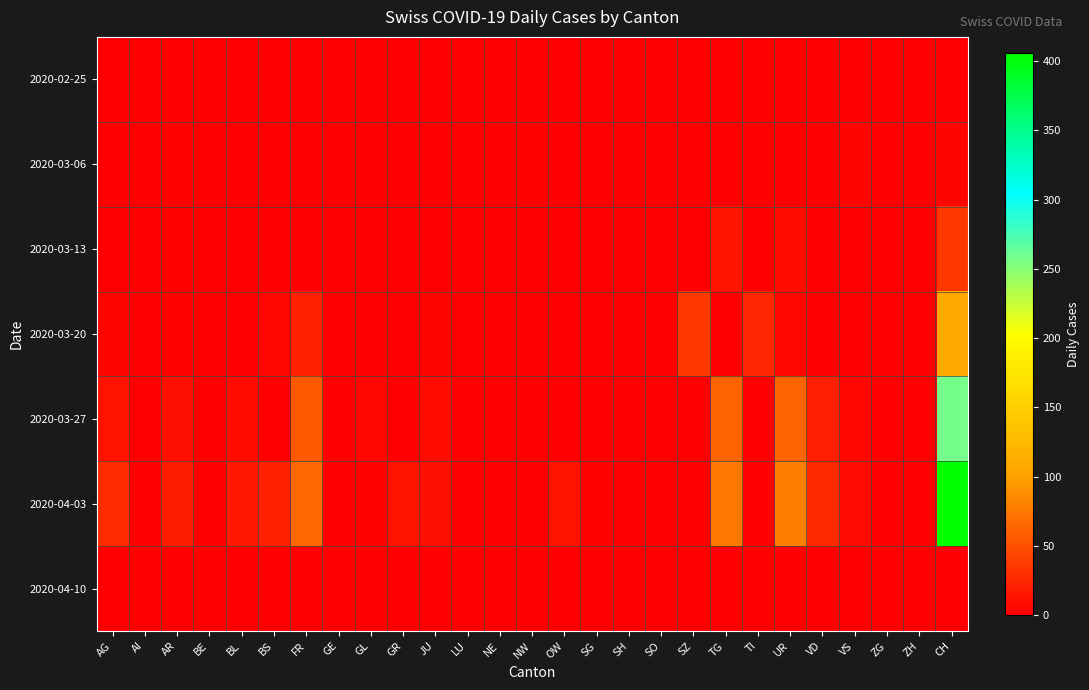

Reading right to left, list all the values displayed in this chart.

2020-02-25: CH=0	ZH=0	ZG=0	VS=0	VD=0	UR=0	TI=0	TG=0	SZ=0	SO=0	SH=0	SG=0	OW=0	NW=0	NE=0	LU=0	JU=0	GR=0	GL=0	GE=0	FR=0	BS=0	BL=0	BE=0	AR=0	AI=0	AG=0
2020-03-06: CH=4	ZH=0	ZG=0	VS=4	VD=0	UR=0	TI=0	TG=0	SZ=0	SO=0	SH=0	SG=0	OW=0	NW=2	NE=0	LU=0	JU=0	GR=0	GL=0	GE=0	FR=0	BS=0	BL=0	BE=0	AR=2	AI=0	AG=0
2020-03-13: CH=35	ZH=0	ZG=0	VS=0	VD=1	UR=8	TI=0	TG=13	SZ=0	SO=0	SH=0	SG=0	OW=0	NW=0	NE=0	LU=1	JU=0	GR=0	GL=0	GE=0	FR=0	BS=0	BL=0	BE=0	AR=3	AI=0	AG=0
2020-03-20: CH=106	ZH=0	ZG=0	VS=0	VD=0	UR=6	TI=24	TG=0	SZ=35	SO=0	SH=0	SG=0	OW=0	NW=0	NE=0	LU=0	JU=4	GR=0	GL=1	GE=0	FR=22	BS=6	BL=0	BE=0	AR=2	AI=0	AG=4
2020-03-27: CH=258	ZH=0	ZG=0	VS=5	VD=20	UR=63	TI=0	TG=61	SZ=0	SO=0	SH=0	SG=1	OW=0	NW=0	NE=0	LU=0	JU=9	GR=0	GL=6	GE=0	FR=54	BS=0	BL=8	BE=0	AR=11	AI=0	AG=12
2020-04-03: CH=406	ZH=0	ZG=0	VS=7	VD=26	UR=79	TI=0	TG=75	SZ=0	SO=0	SH=0	SG=3	OW=12	NW=0	NE=0	LU=0	JU=11	GR=12	GL=3	GE=0	FR=65	BS=21	BL=17	BE=0	AR=18	AI=0	AG=27
2020-04-10: CH=0	ZH=0	ZG=0	VS=0	VD=0	UR=0	TI=0	TG=0	SZ=0	SO=0	SH=0	SG=0	OW=0	NW=0	NE=0	LU=0	JU=0	GR=0	GL=0	GE=0	FR=0	BS=0	BL=0	BE=0	AR=0	AI=0	AG=0